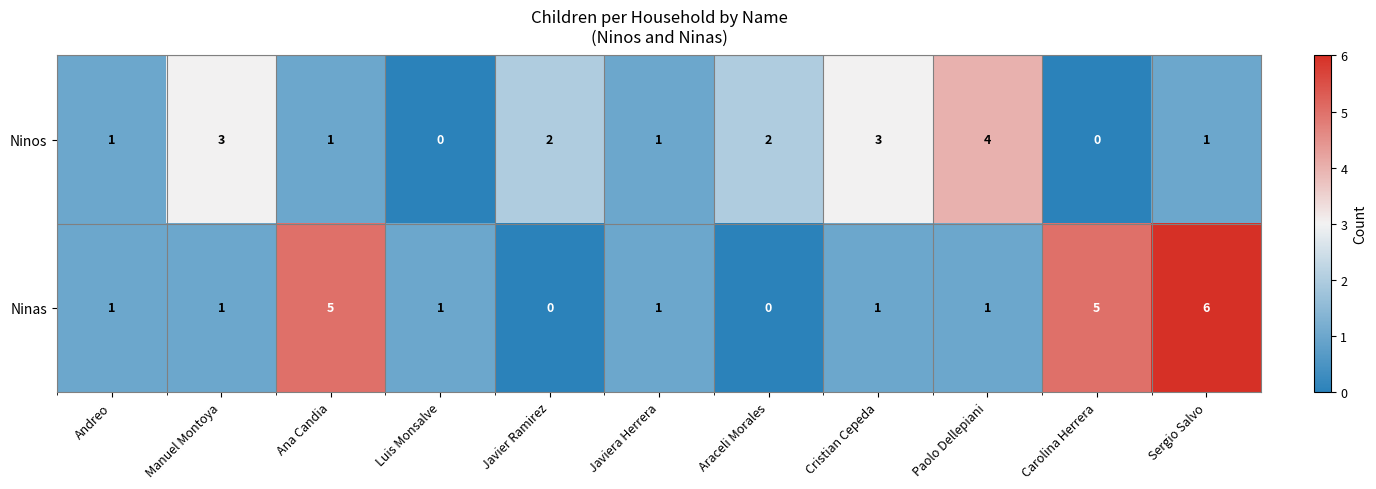

At which category is the sum across all series the highest?

Sergio Salvo